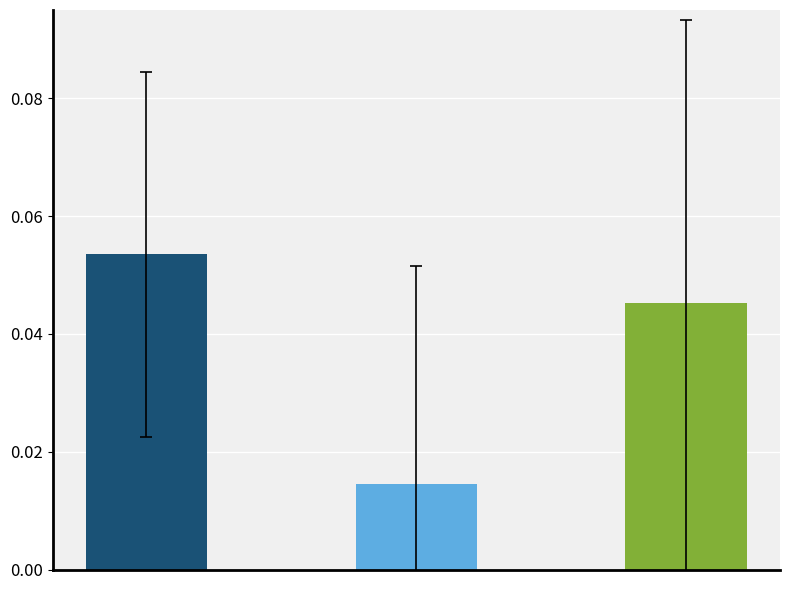

The value at 1 is 0.0. True or false?

False